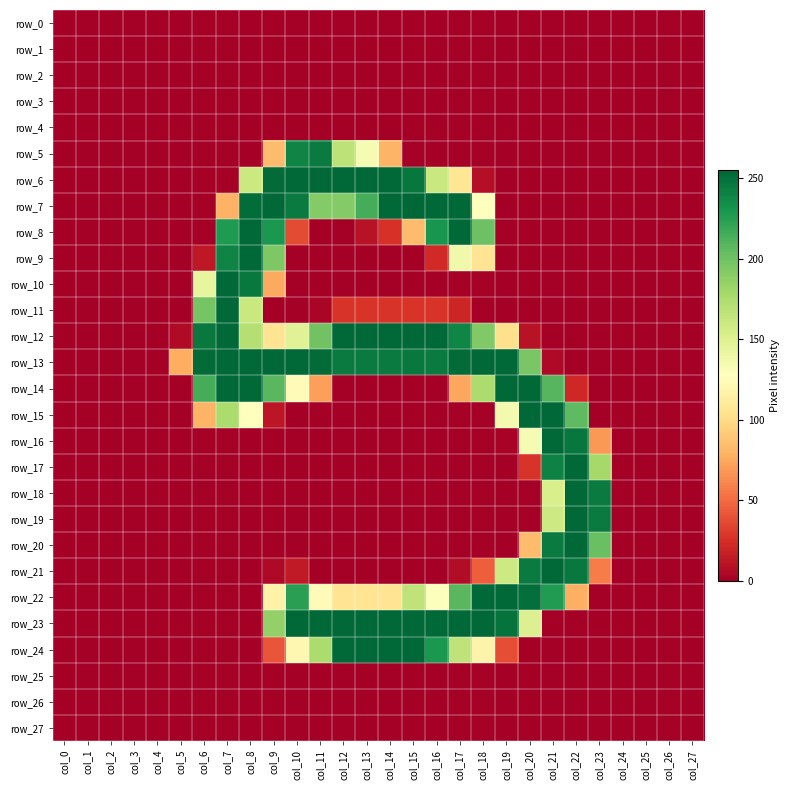

Which series has the largest total across all categories?

row_13